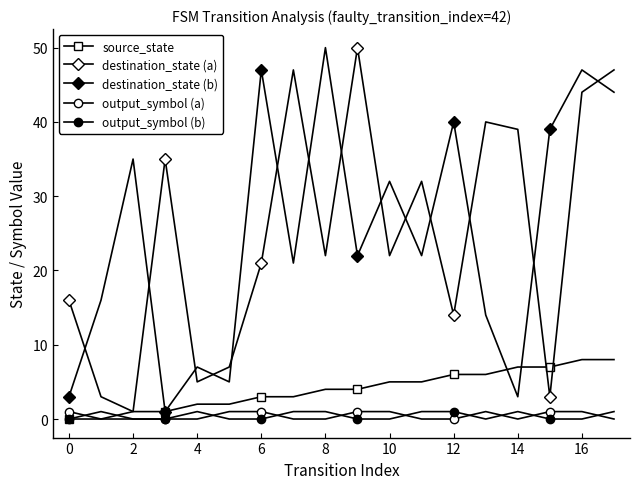

How many interior local peaks does the destination_state (b) series have?

7